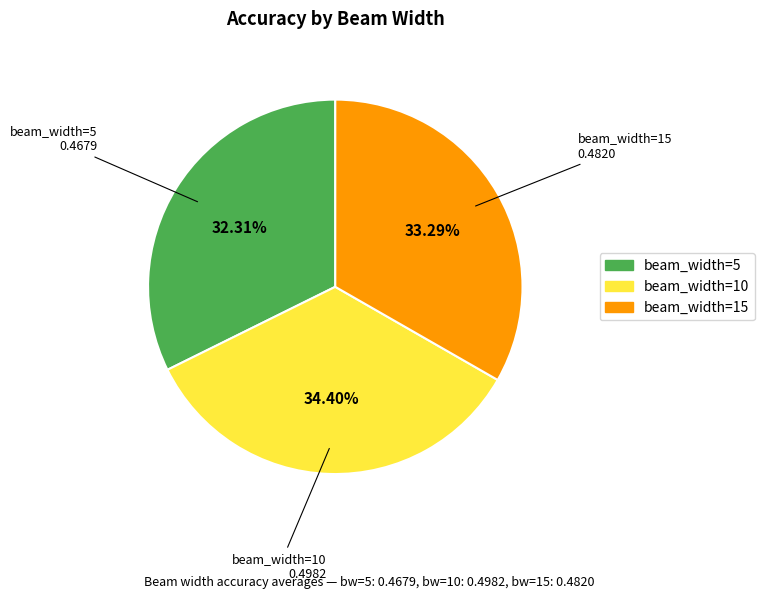

The beam_width=10 slice represents 34% of the pie. True or false?

True